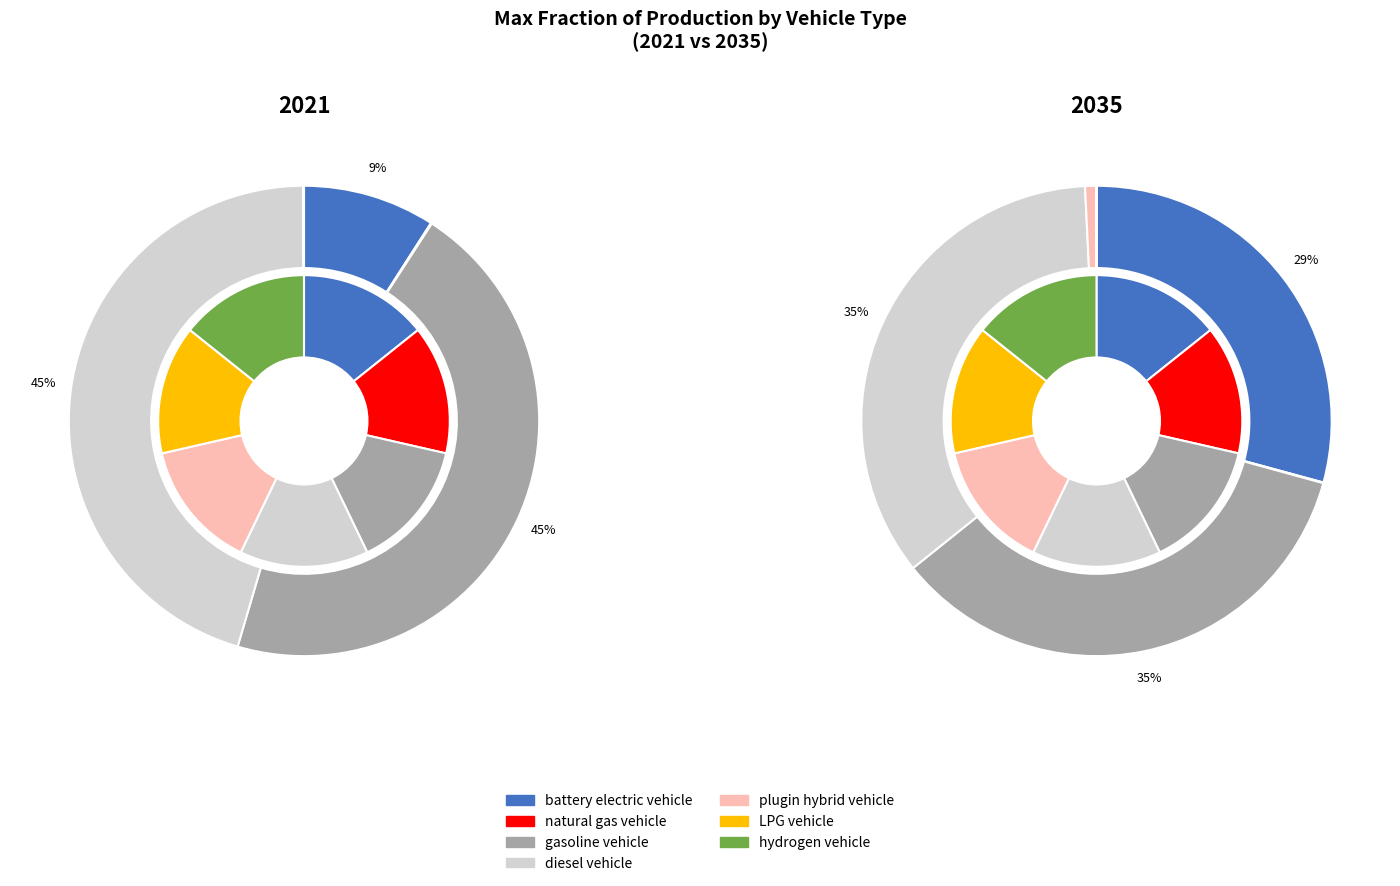

Is there any slice that represents more than half of the pie?

No